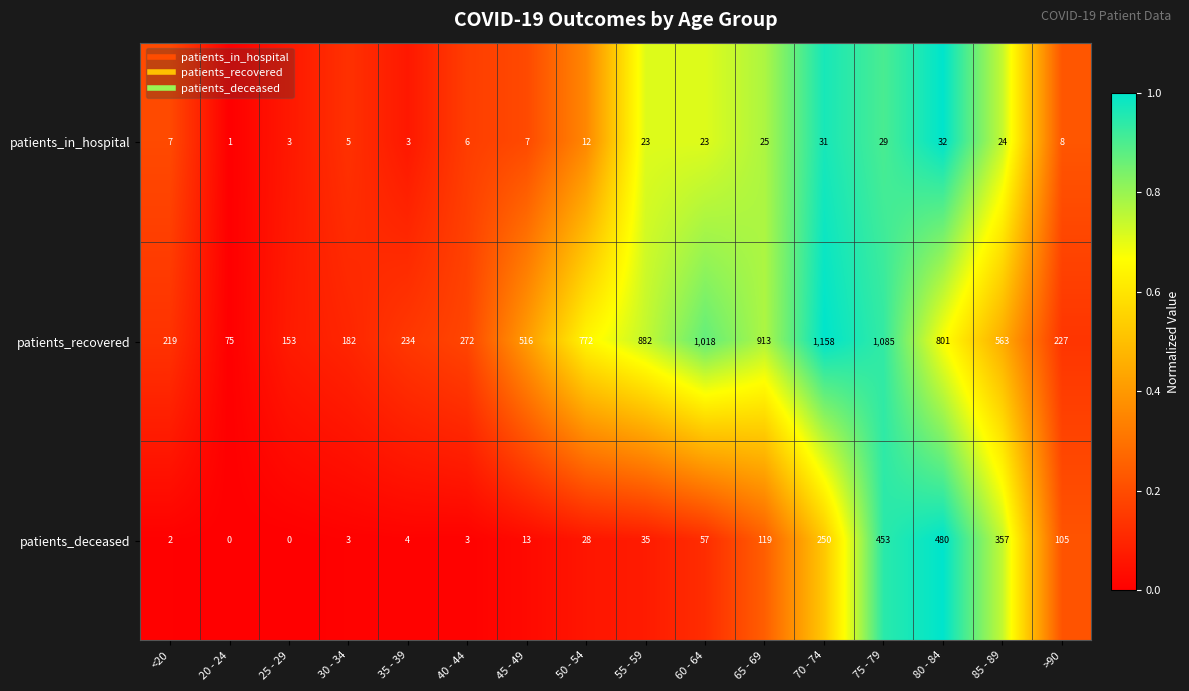

What is the greatest value displayed?

1158